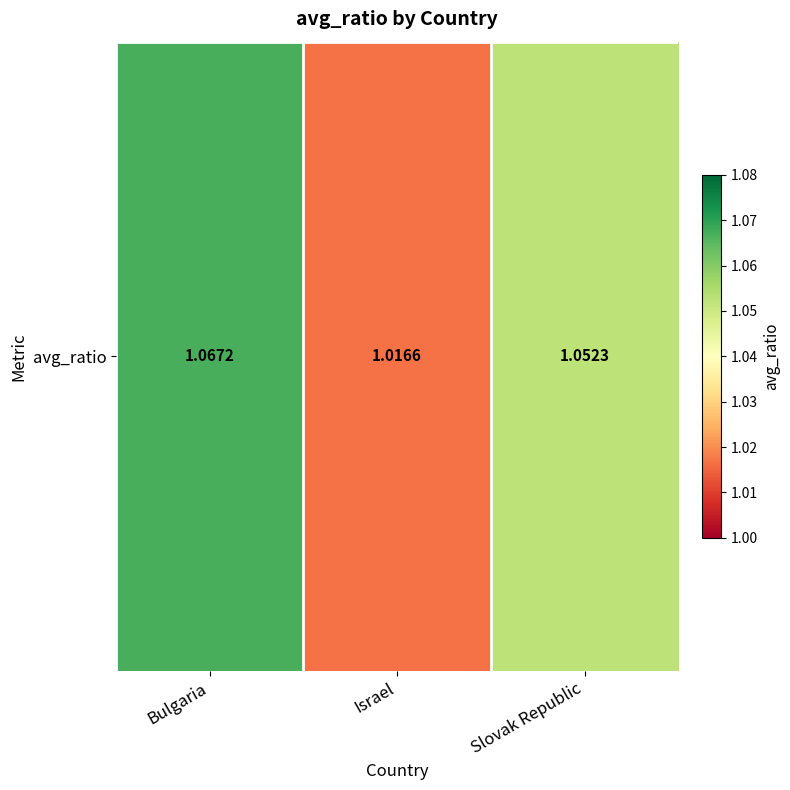

What is the approximate value at Bulgaria?

1.1